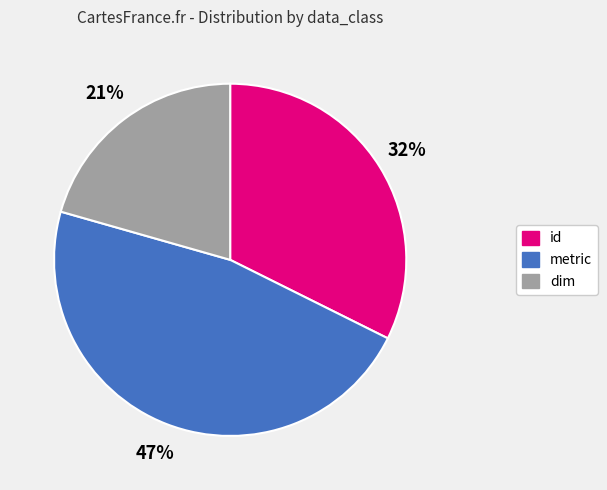

Count the number of slices in the pie.

3